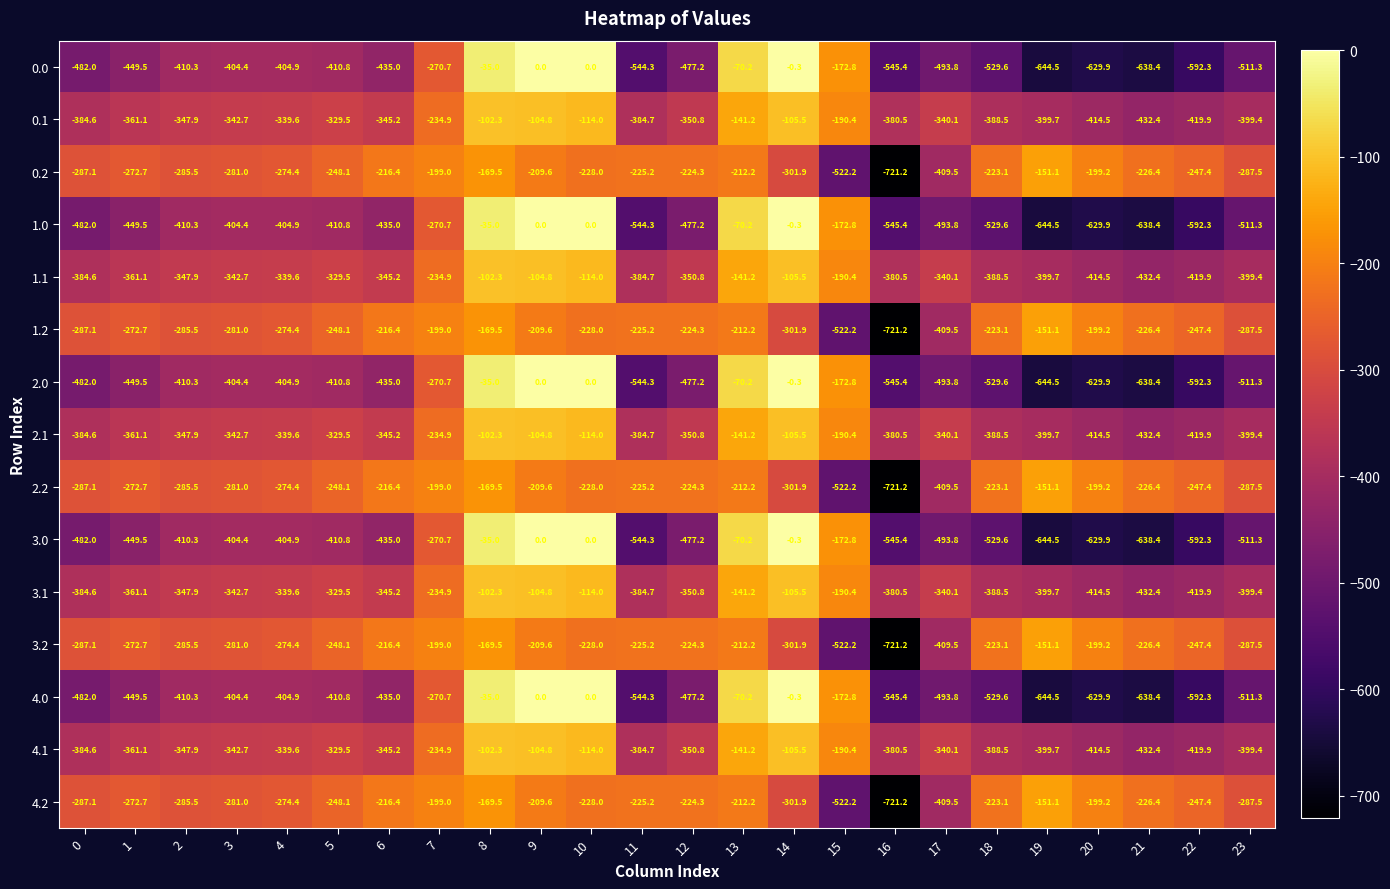

What is the total value across all series at 2?

-5218.5